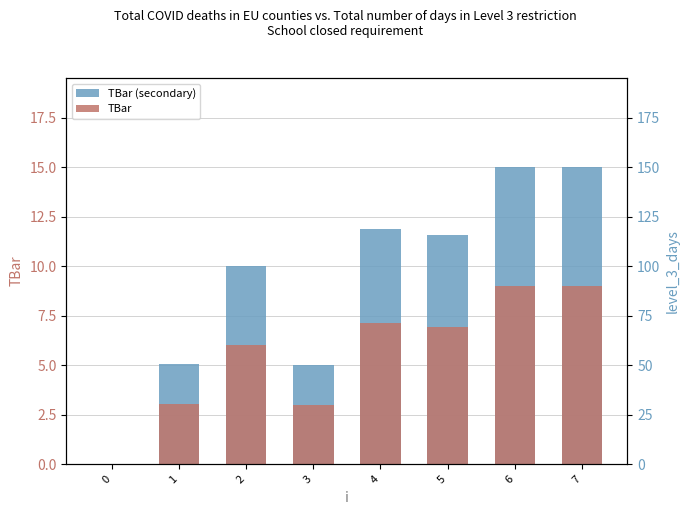

At which category is the sum across all series the highest?

6